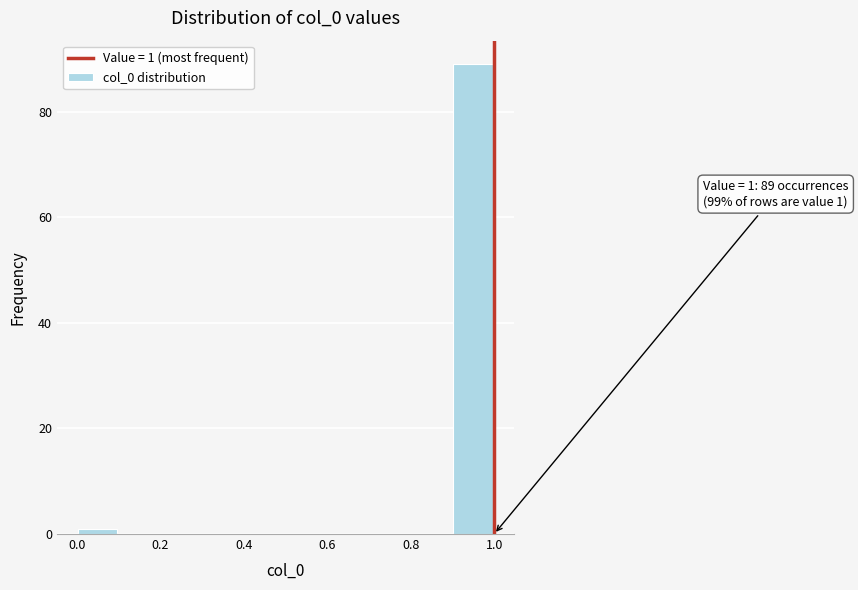

Over which range of the x-axis is the bar tallest?

0.9 to 1.0